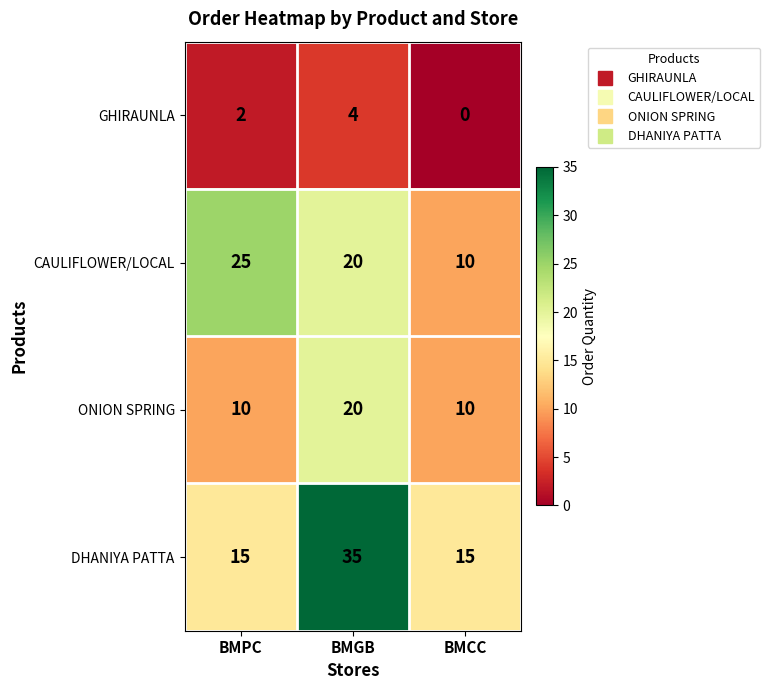

List the series in order of their peak value, lowest first.

GHIRAUNLA, ONION SPRING, CAULIFLOWER/LOCAL, DHANIYA PATTA